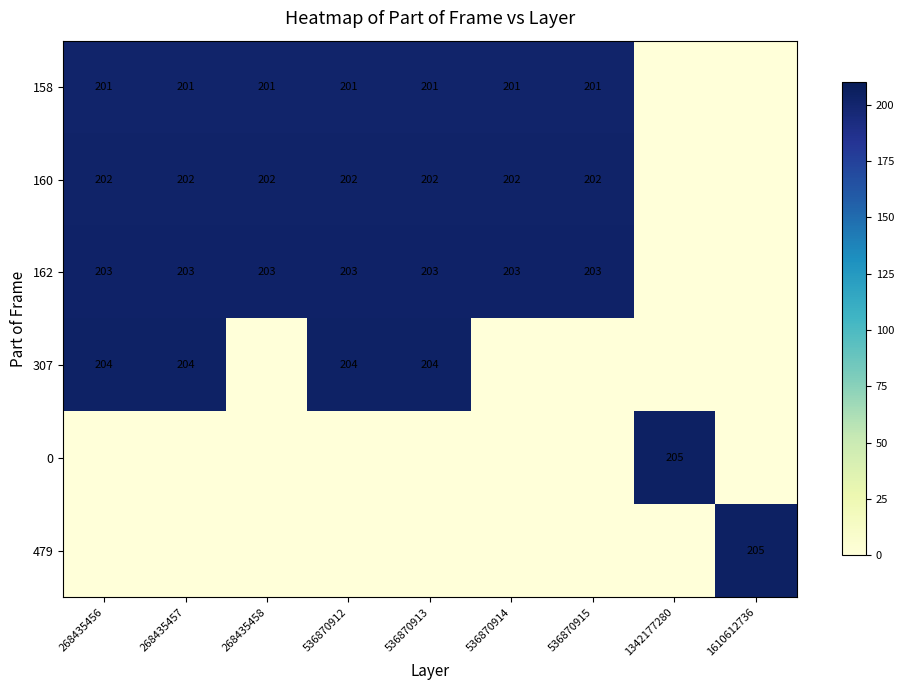

What is the total value across all series at 1610612736?

205